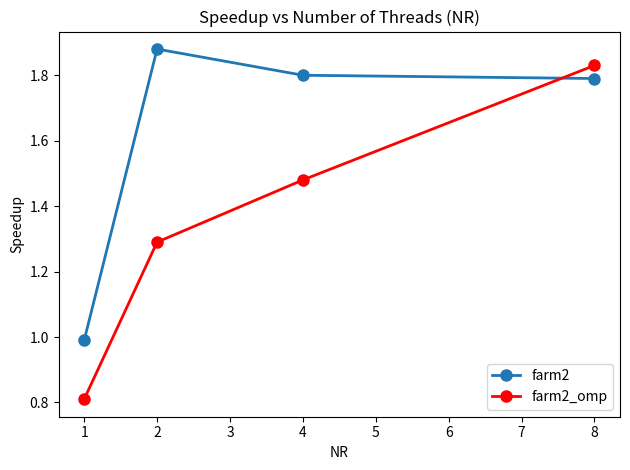

The value of farm2 at 2 is 3.3. True or false?

False